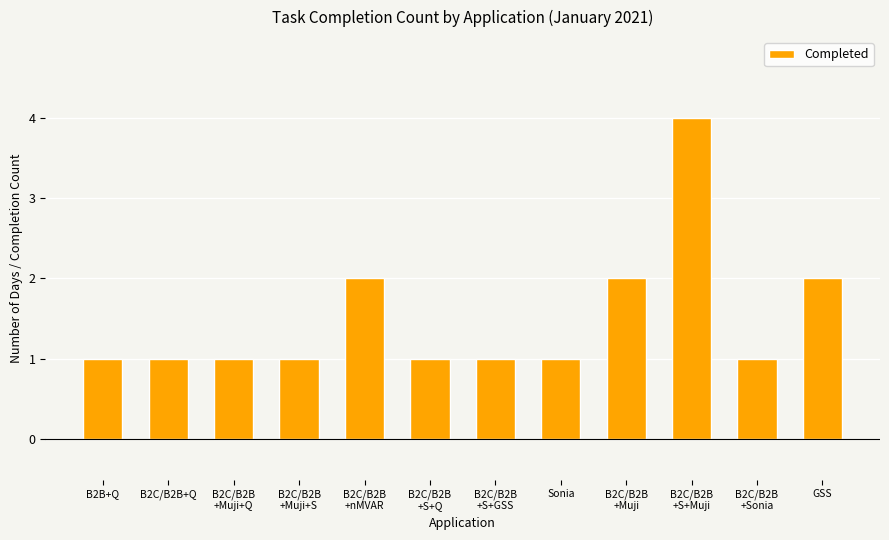

Read the value at B2C/B2B
+S+Q.

1